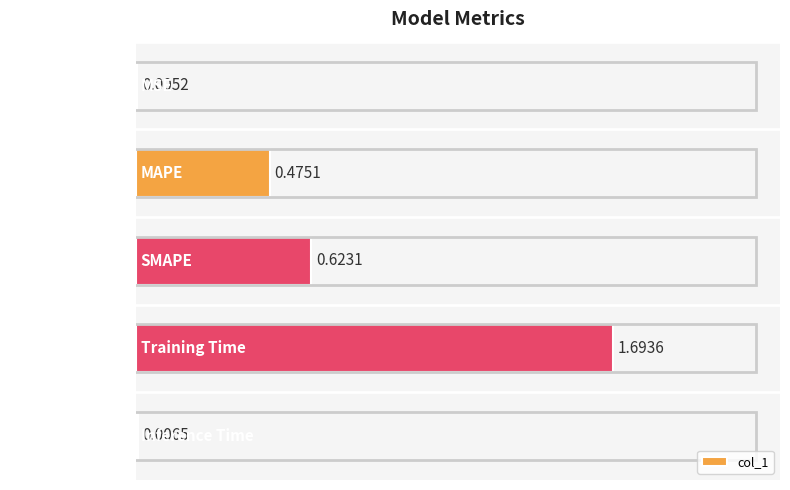

What is the sum of all values?

2.8